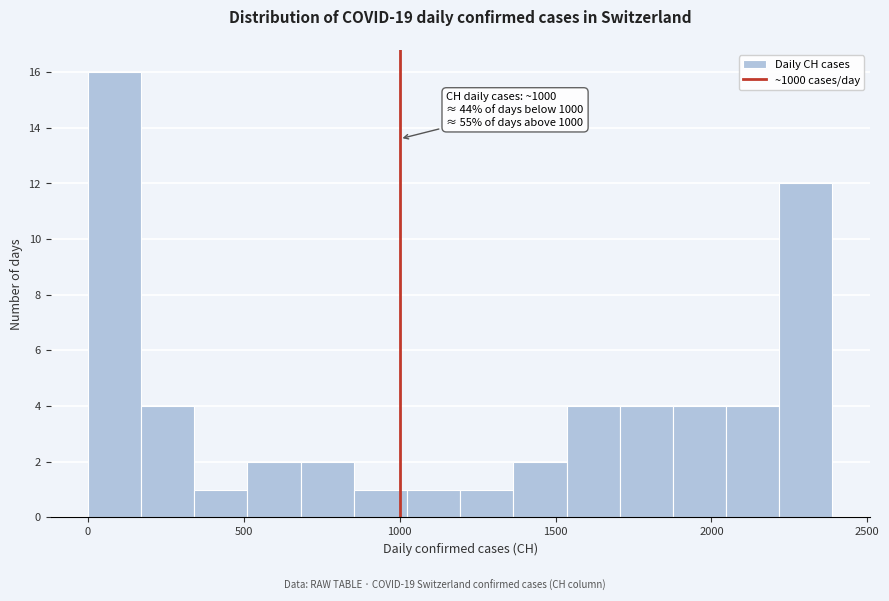

Read against the x-axis, roughly where is the centre of the tallest bar?

100